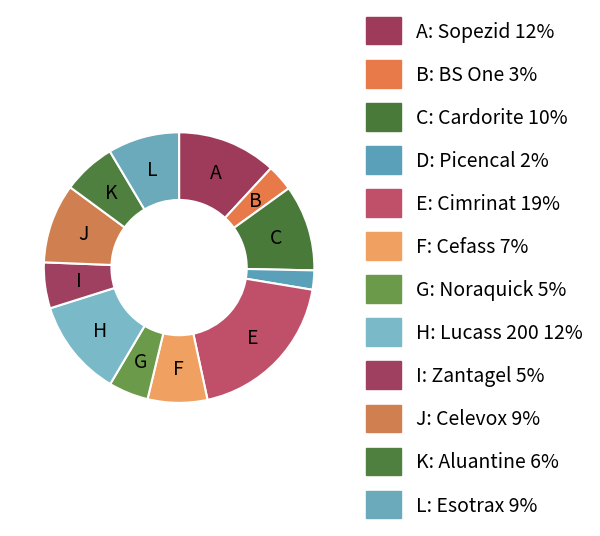

How many segments does this pie chart have?

12